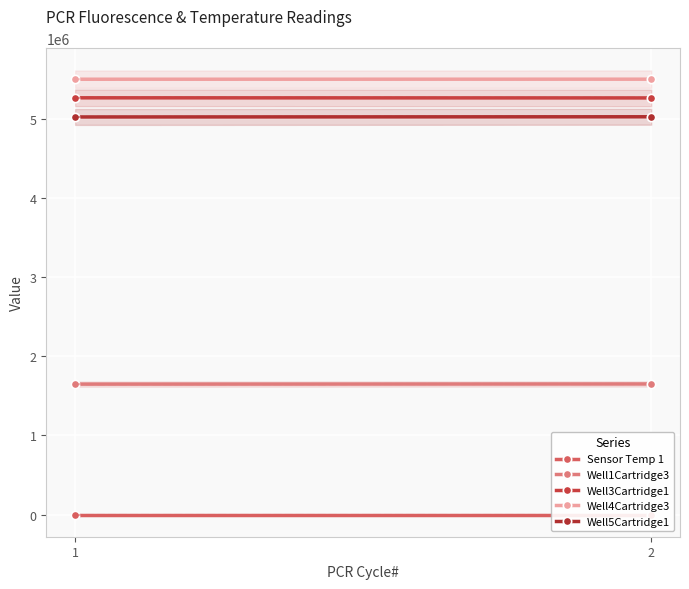

True or false: Well3Cartridge1 has a value of 5265450.0 at 2.

True